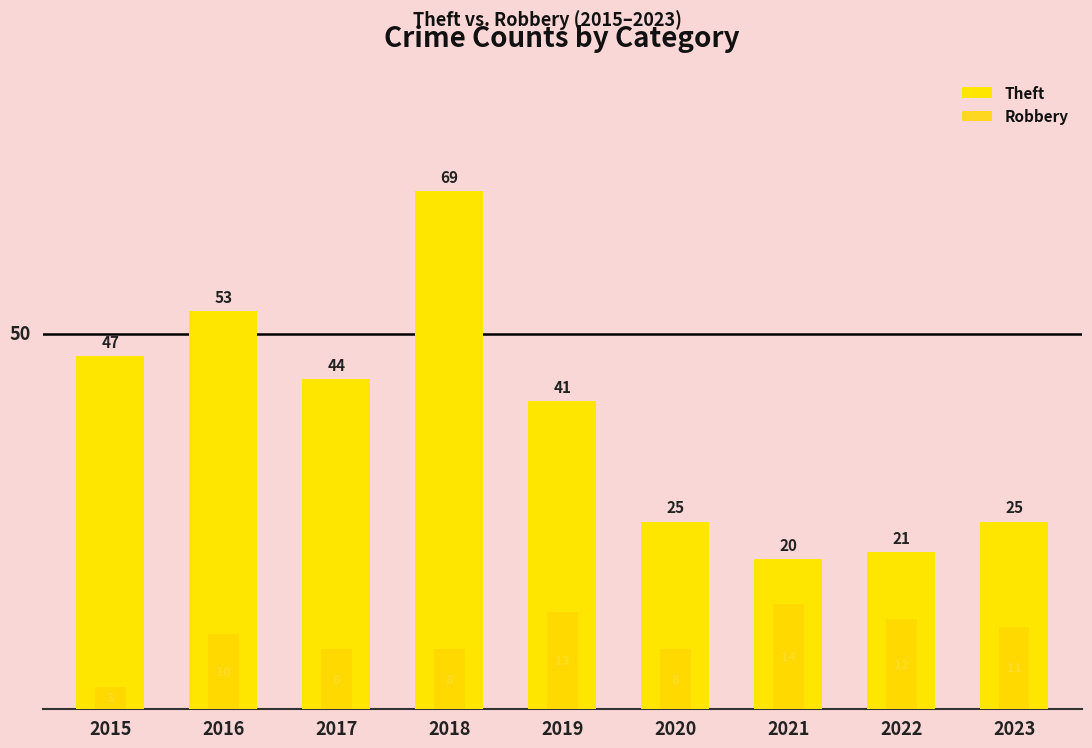

What is the average value of the Robbery series?

10